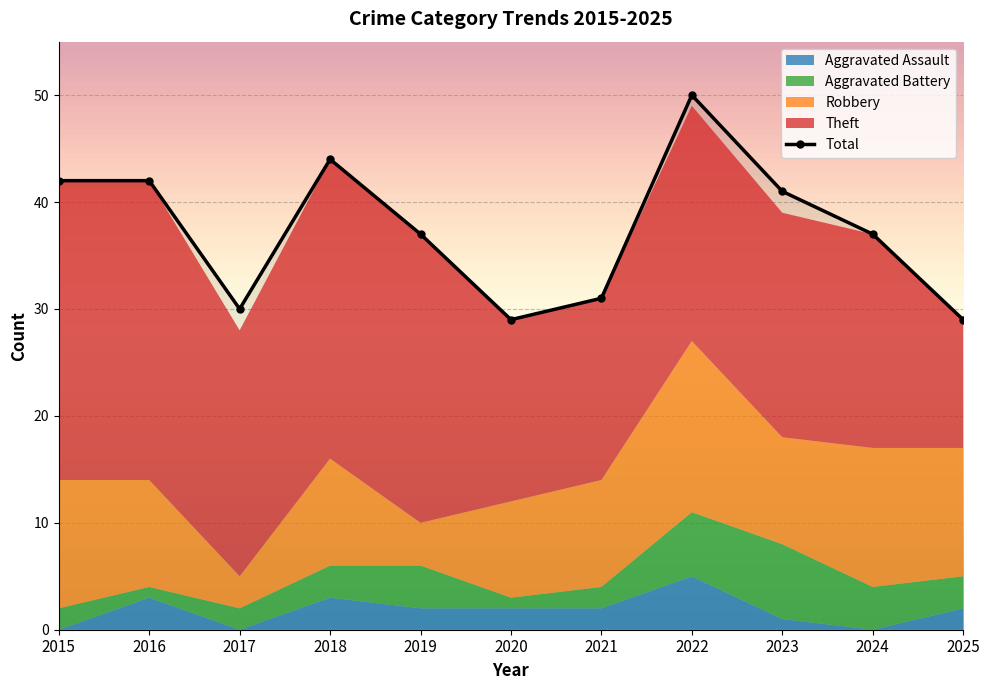

Where does the Robbery series first go above 10?

2015